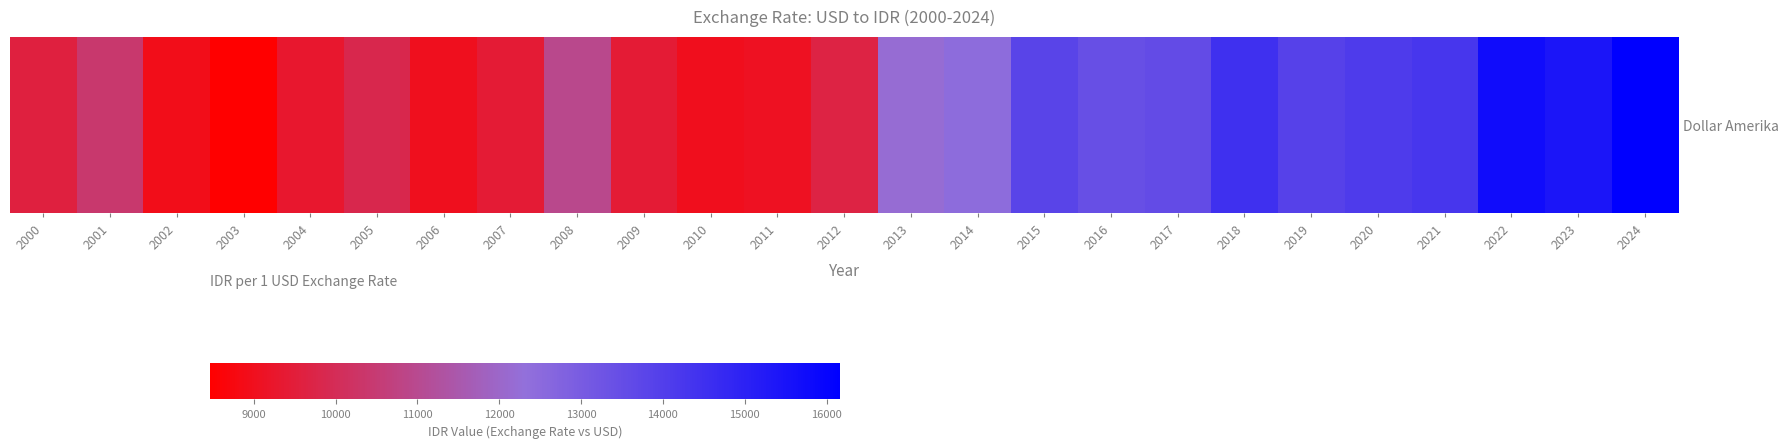

At which category does the chart reach its minimum across all series?

2003